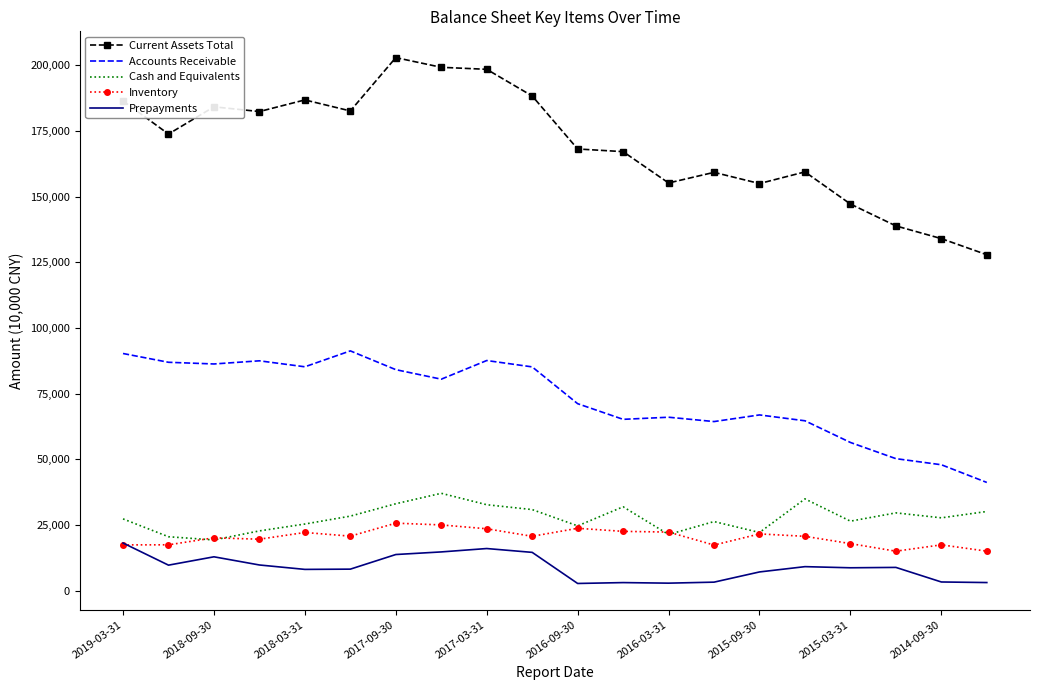

True or false: Cash and Equivalents and Prepayments intersect in this chart.

False